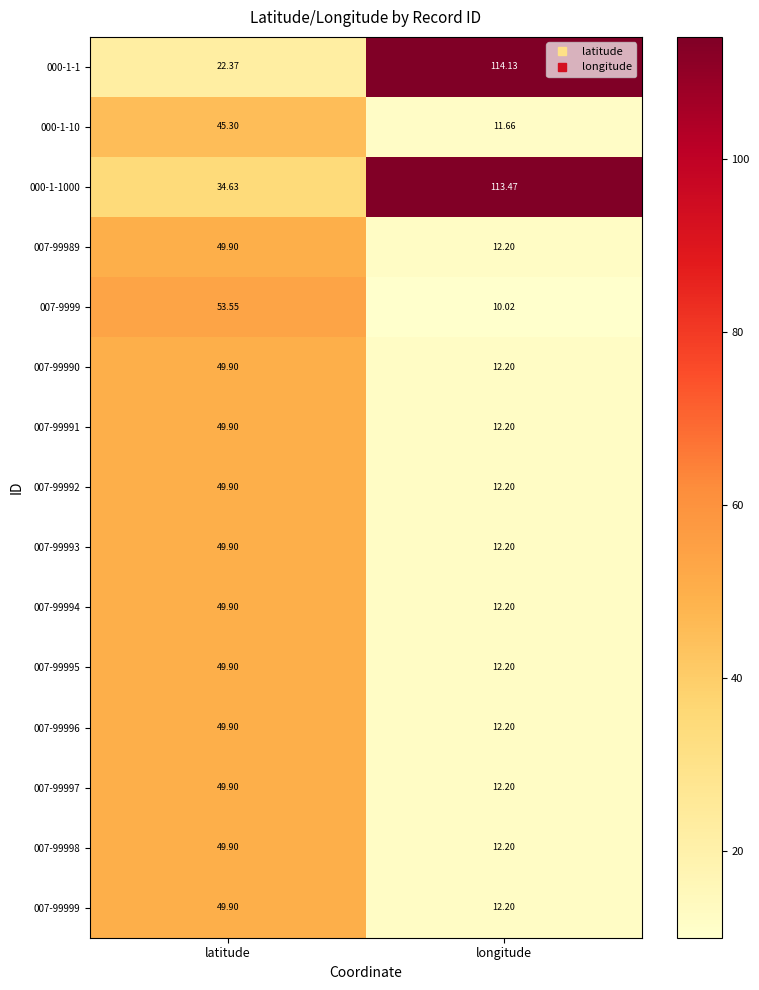

At how many categories does at least one series exceed 23?

2